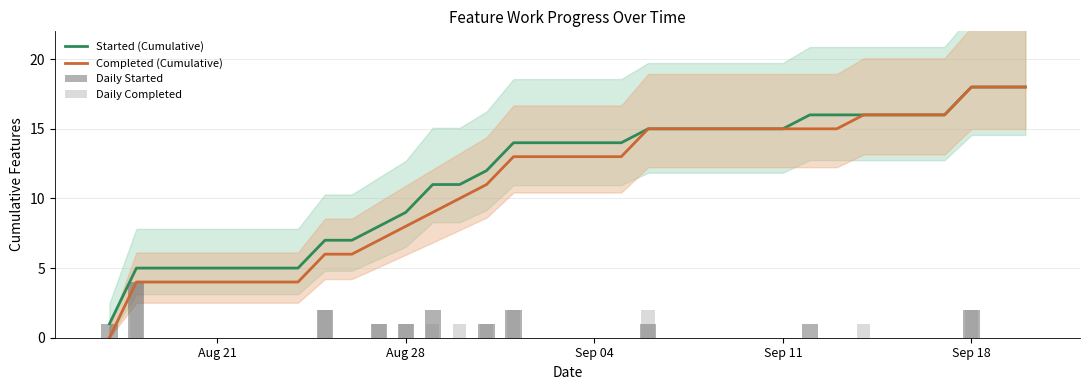

The Completed (Cumulative) series shows 7 at Aug 21. True or false?

False